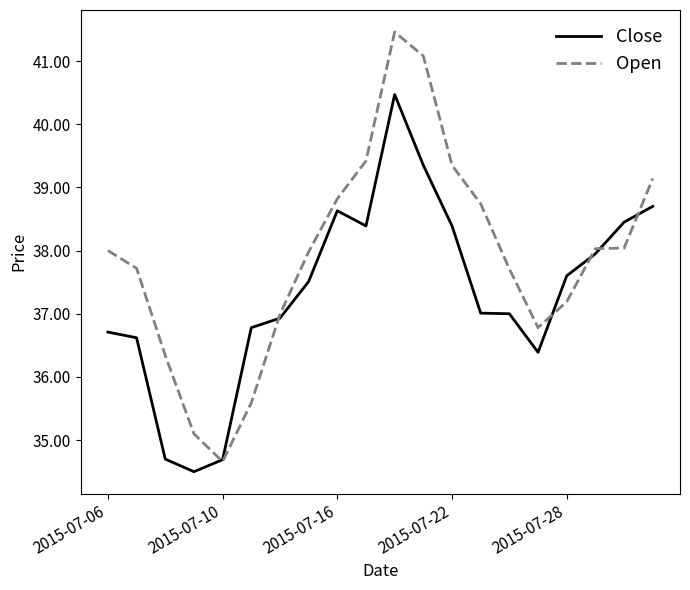

What is the minimum value shown in the chart?

34.5